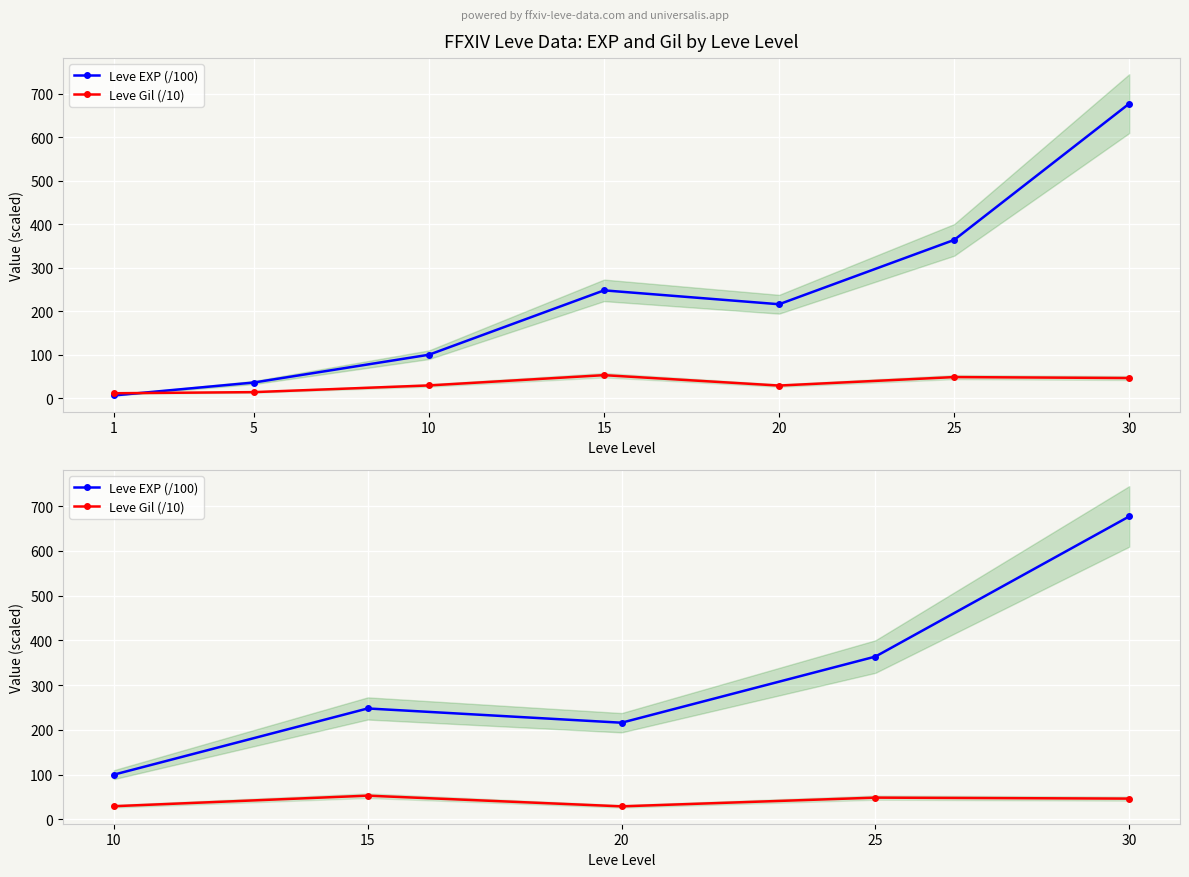

True or false: Leve Gil (/10) has more than 2 interior local peaks.

False